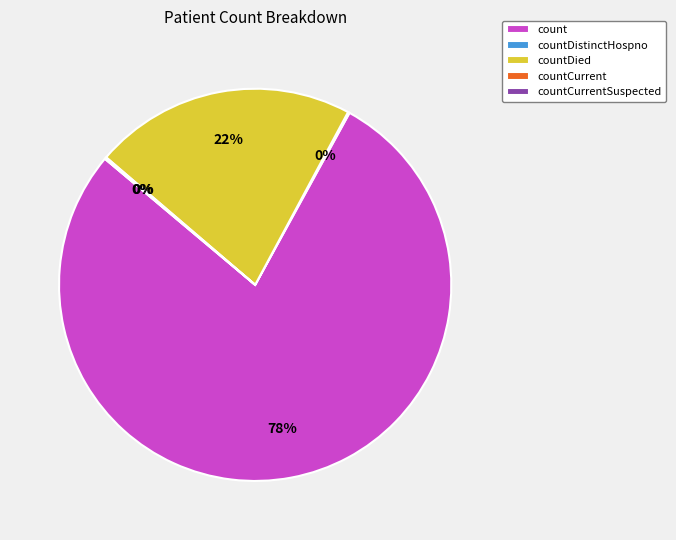

Is it true that countDistinctHospno is 12% of the pie?

False